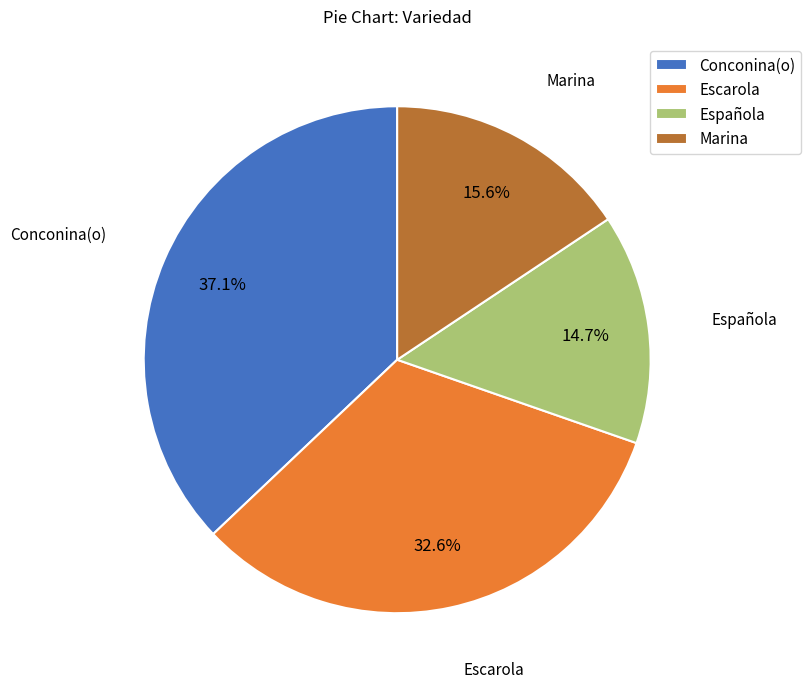

What is the largest slice in the pie chart?

Conconina(o)